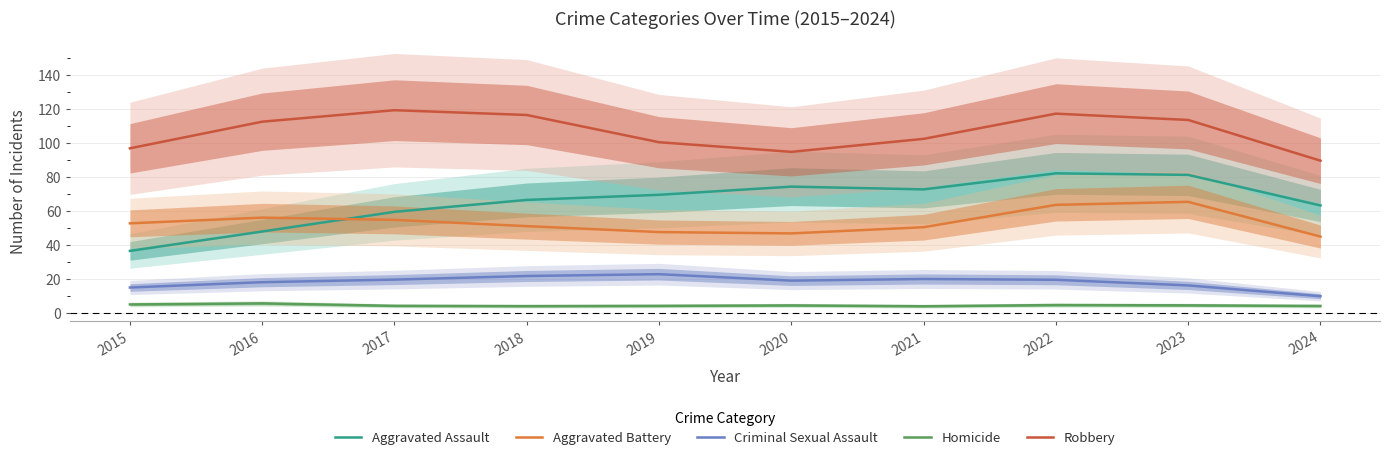

How many data points does each series have?

10